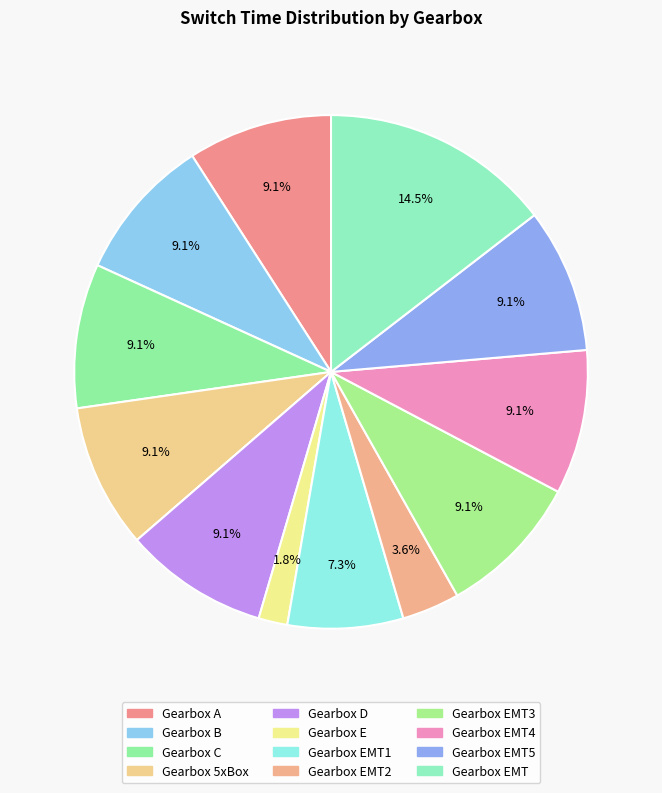

Does any single category account for the majority?

No